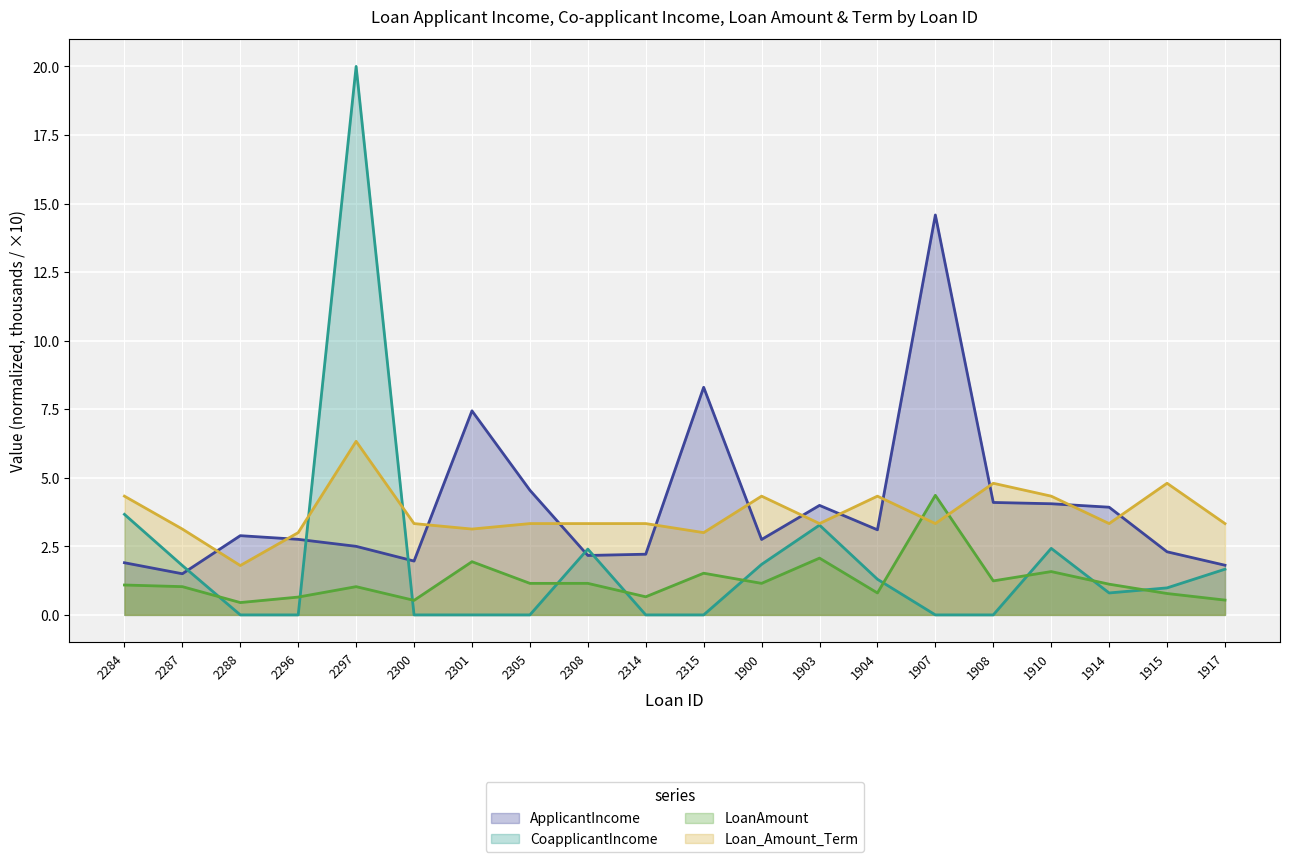

At which category does the chart reach its peak across all series?

2297